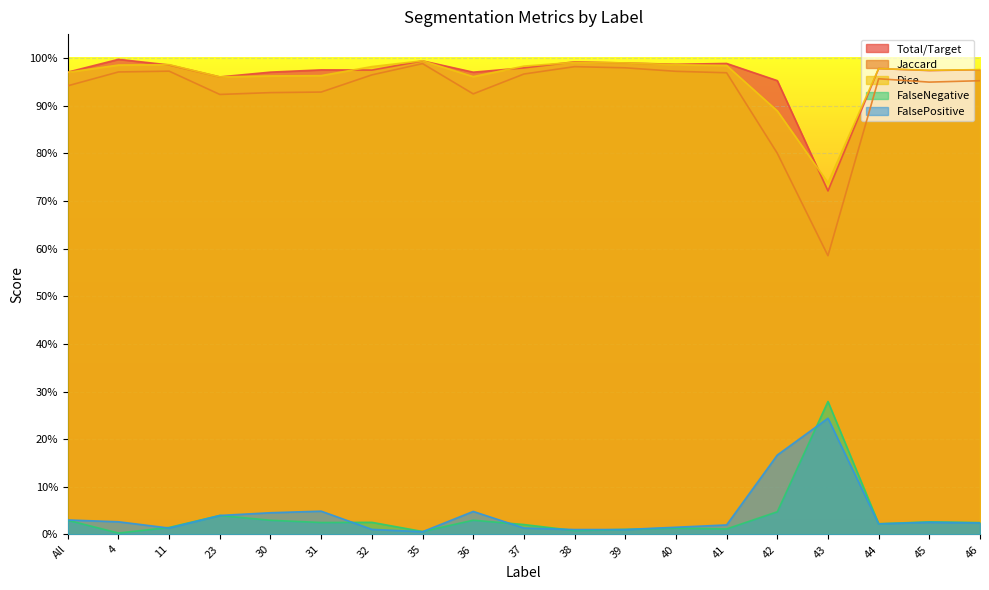

What is the difference between the highest and lowest values at 43?

0.5